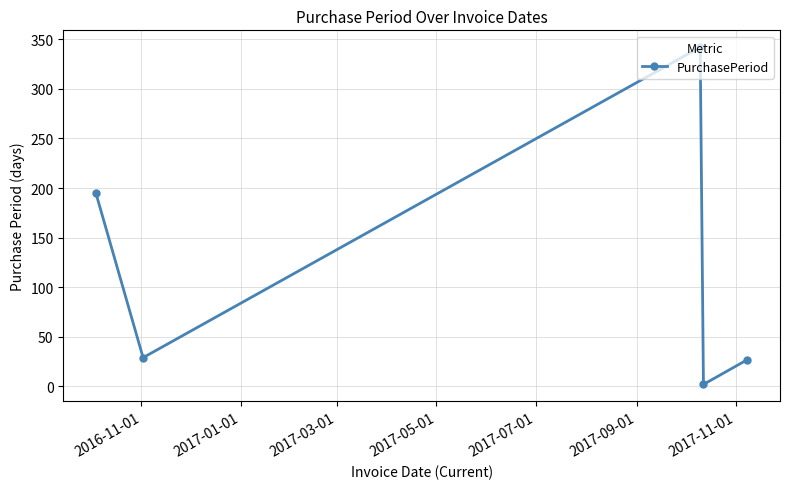

What is the maximum value shown in the chart?

342